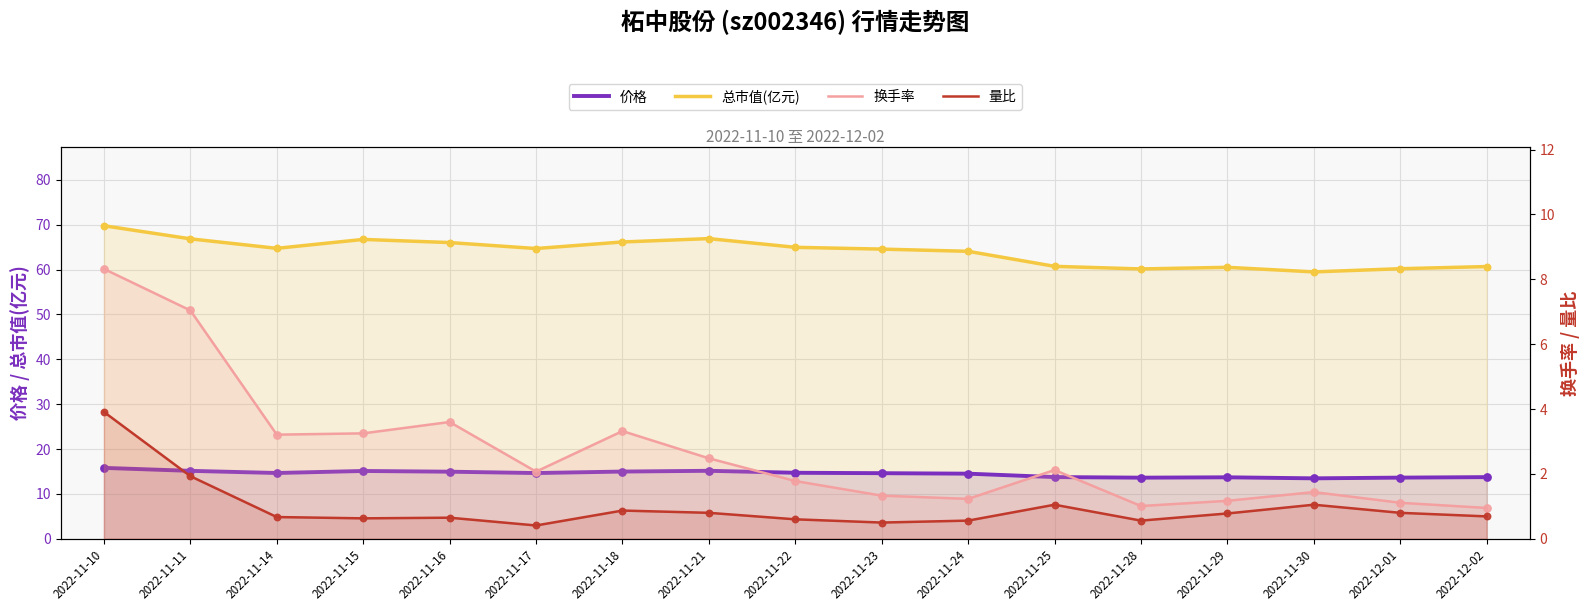

Which series reaches the maximum Y coordinate?

总市值(亿元)